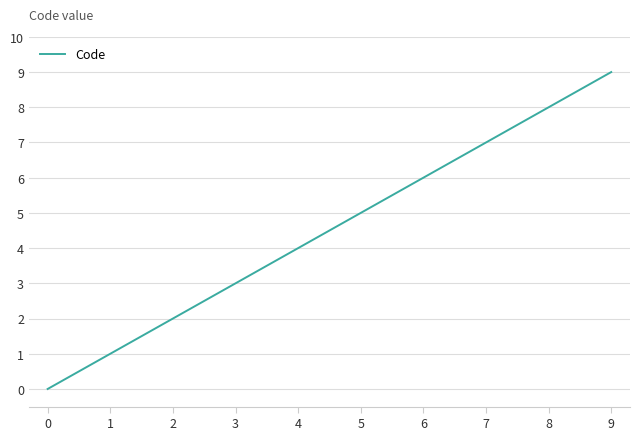

True or false: there are more than 1 points higher than both neighbors.

False